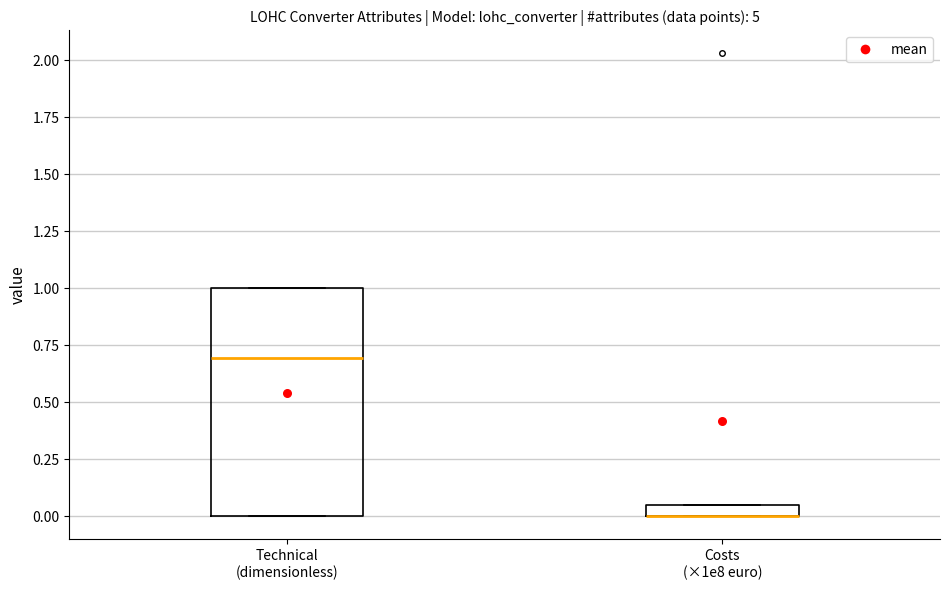

Where is the lower edge of the box for Technical (dimensionless) on the y-axis? The values are not printed on the chart, so give them approximately, as read against the axis.

0.00